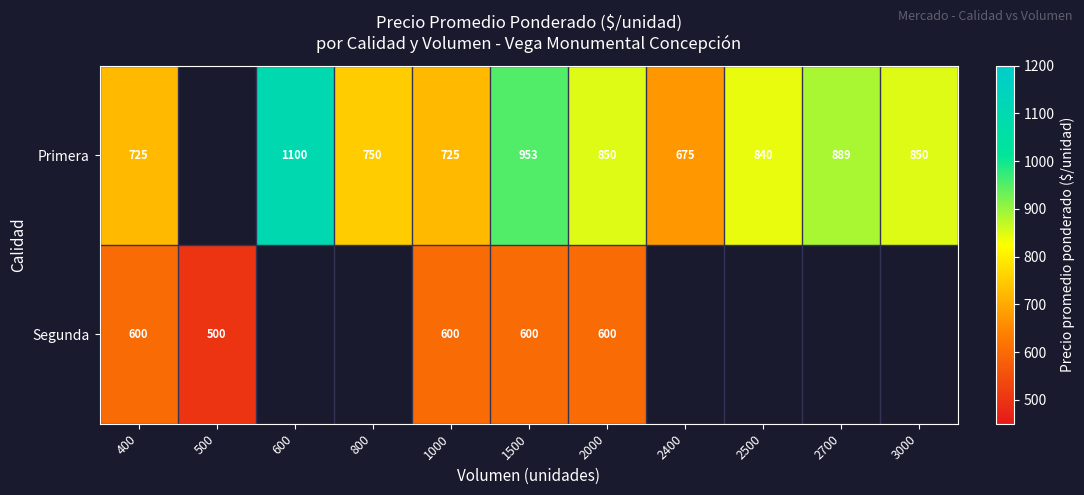

True or false: Segunda has a value of 600 at 1500.

True